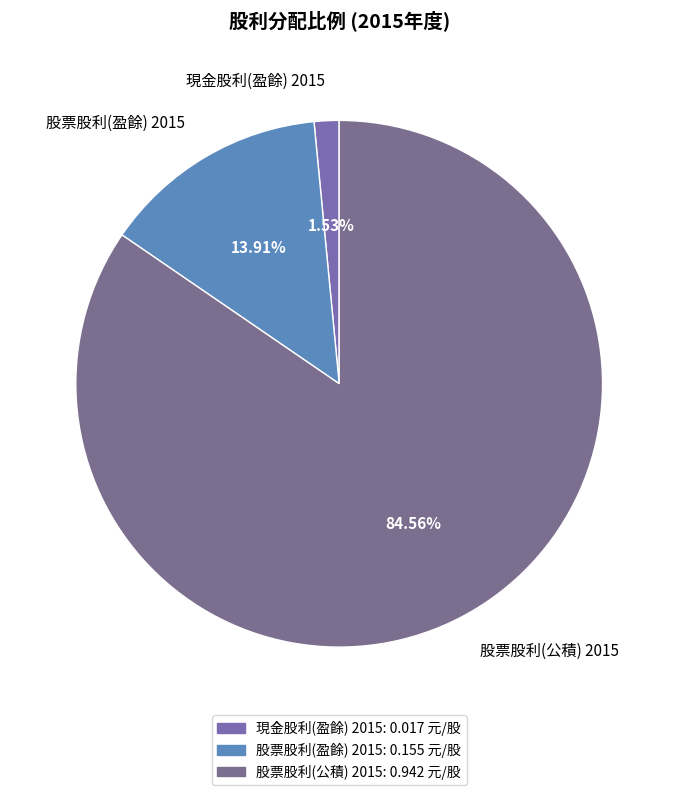

Which slice represents more than half of the pie?

股票股利(公積) 2015